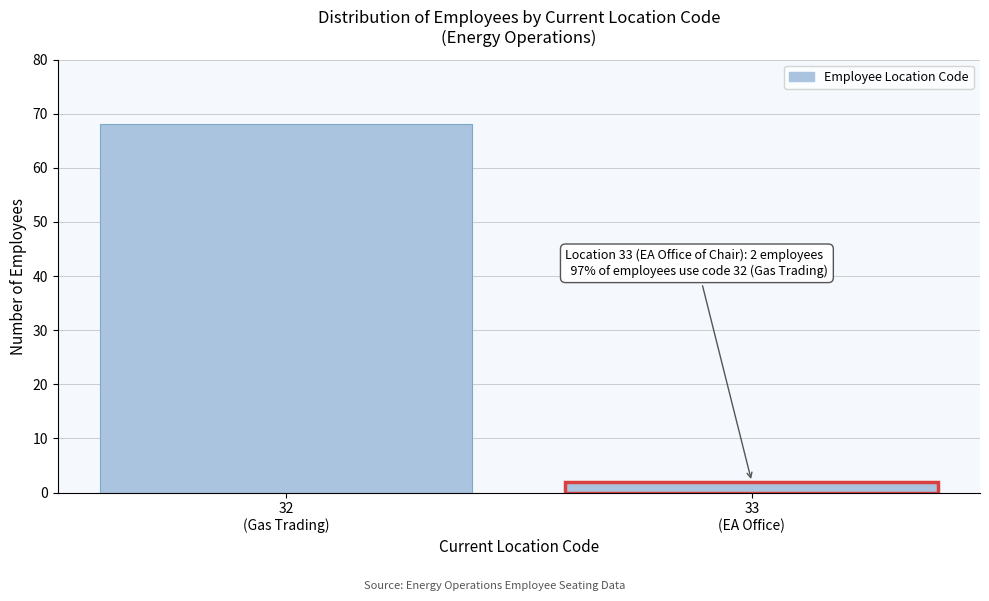

Reading left to right, list all the values displayed in this chart.

68	2